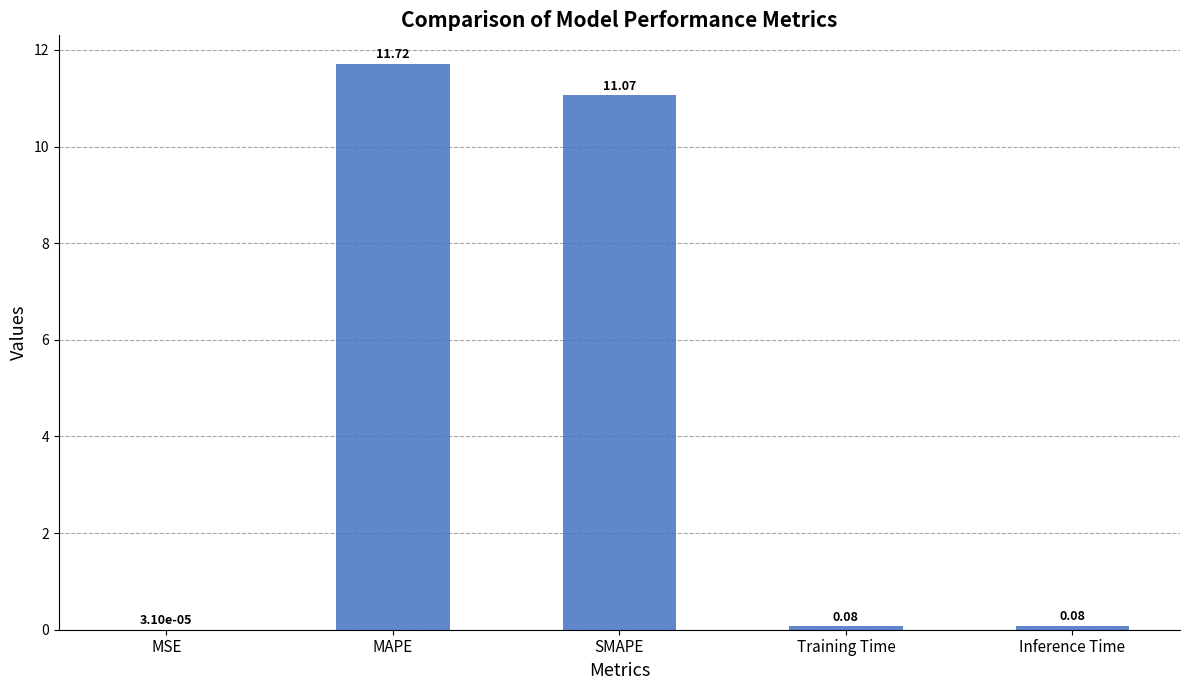

Which category has the highest value across all series?

MAPE